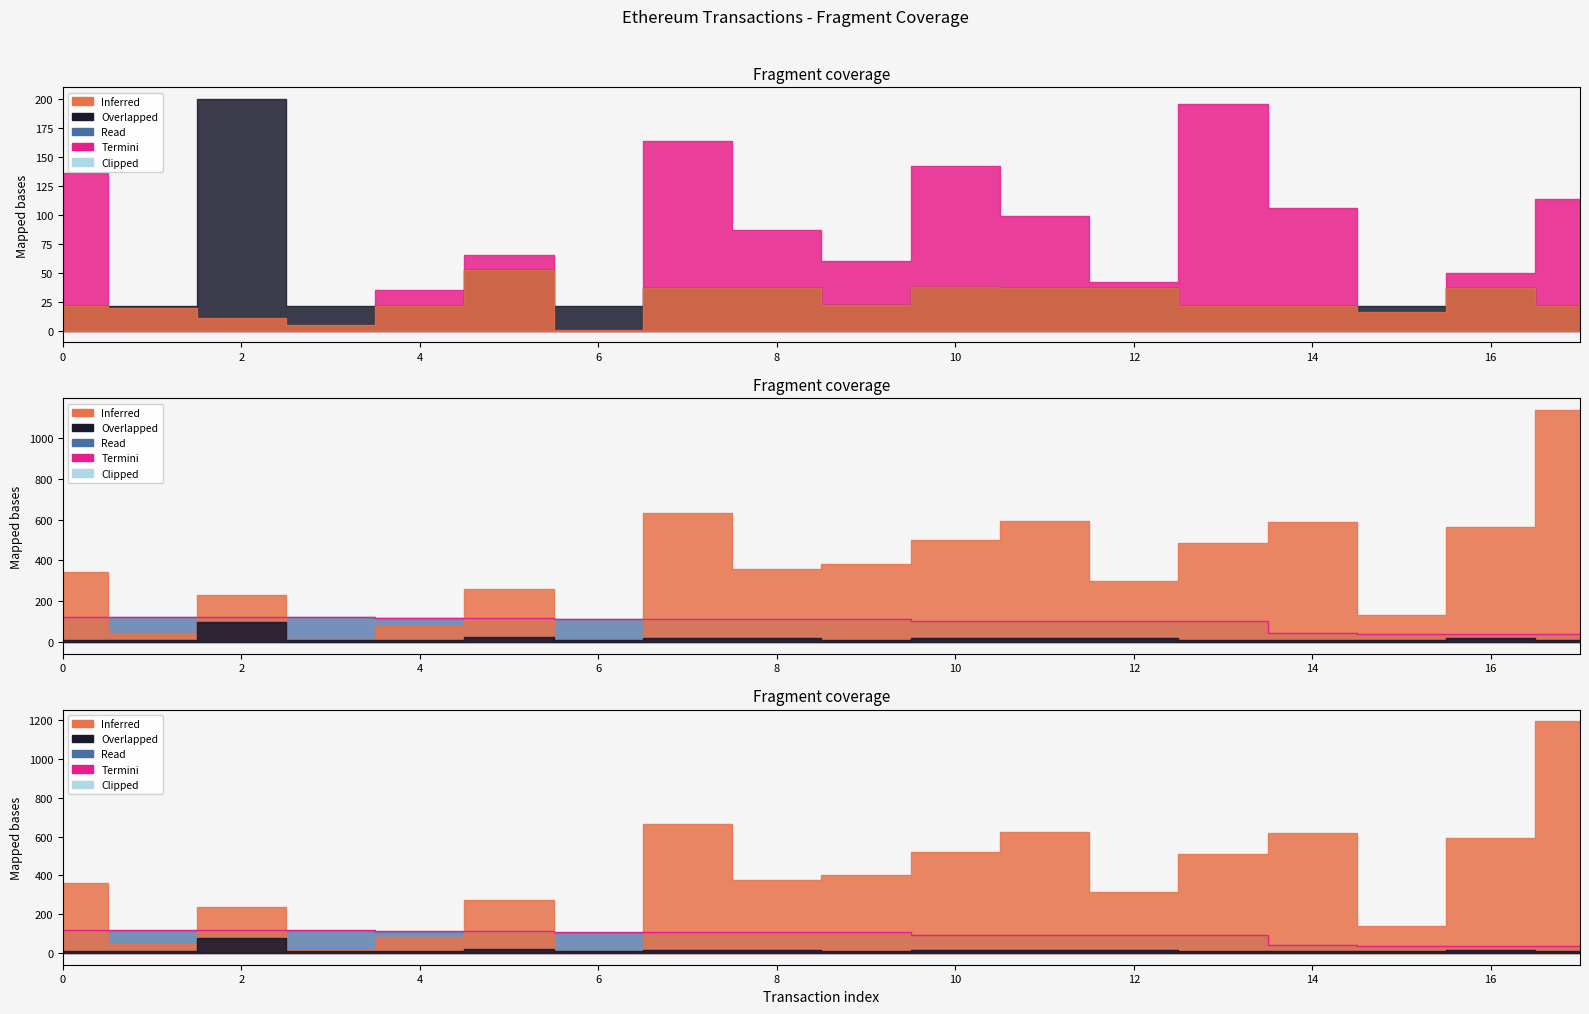

Does the chart have visible grid lines?

No